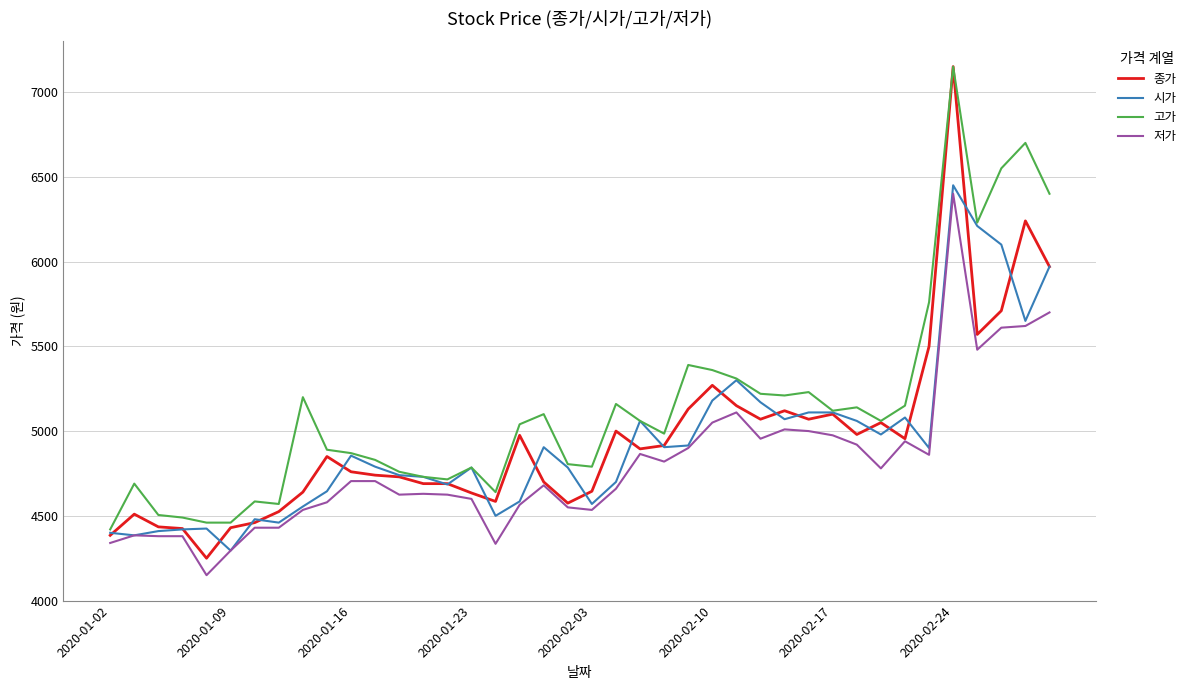

What is the minimum value shown in the chart?

4150